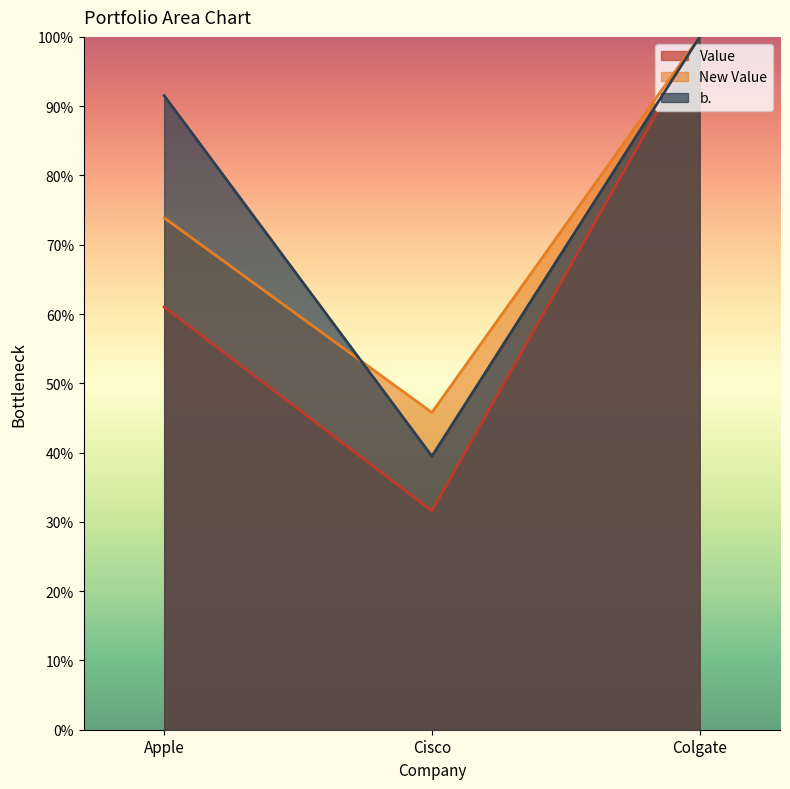

How many categories are shown in the chart?

3